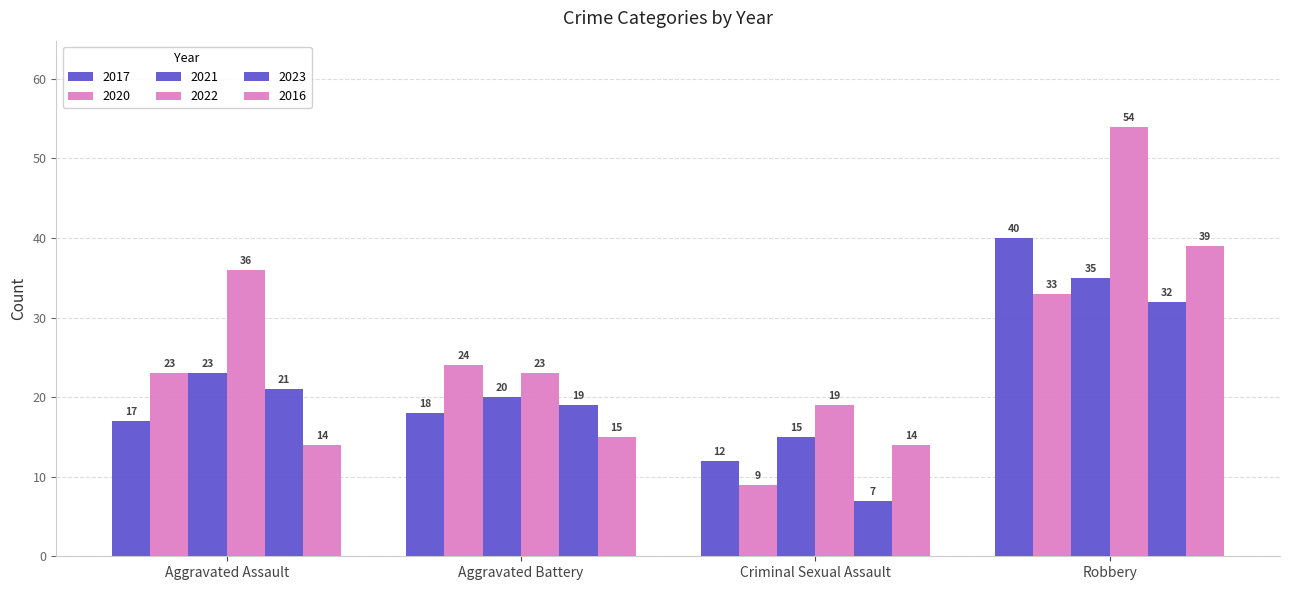

What is the value of the 2016 bar at the 2nd from the left?

15